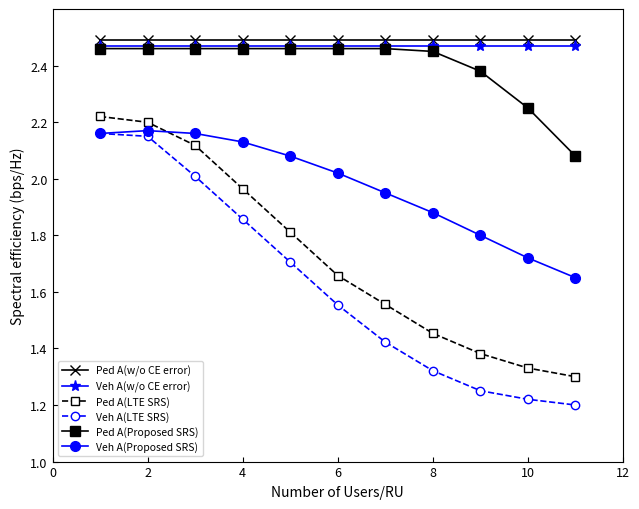

True or false: Ped A(w/o CE error) and Veh A(w/o CE error) cross at least once.

False